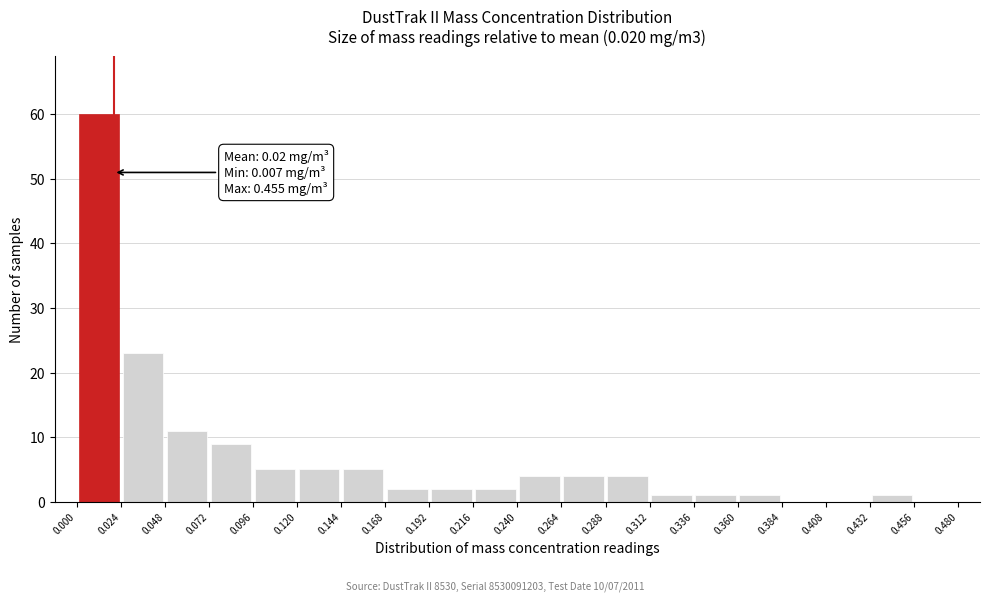

Over which range of the x-axis is the bar tallest?

0.000 to 0.024